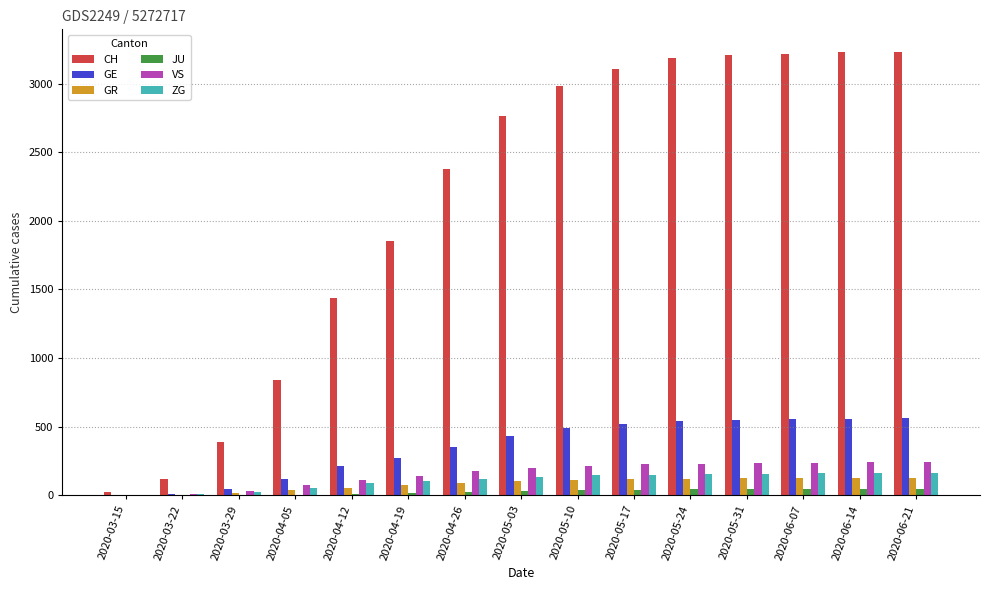

The value of CH at 2020-04-12 is 743. True or false?

False